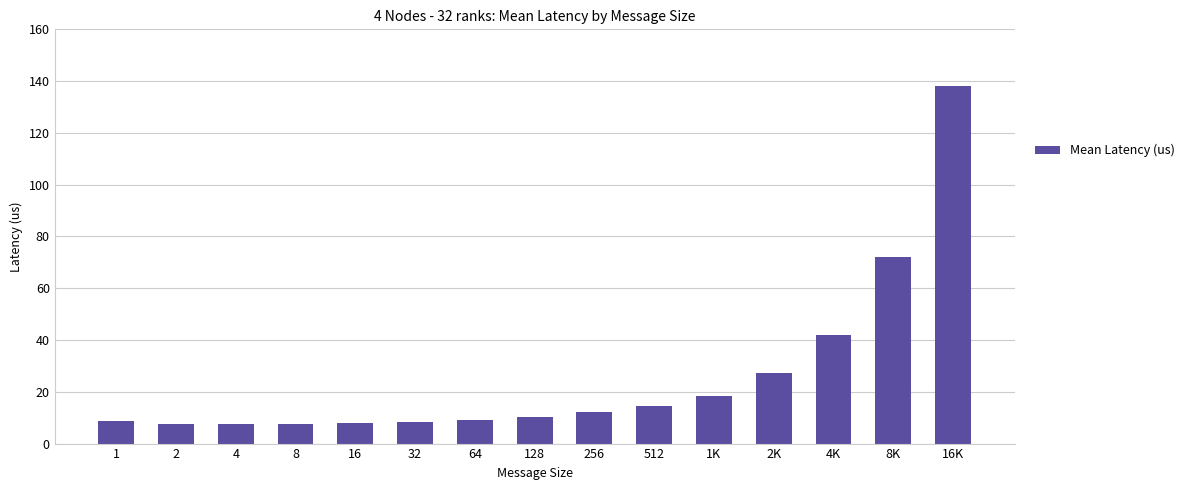

What is the difference between the values at 16K and 1?

129.2